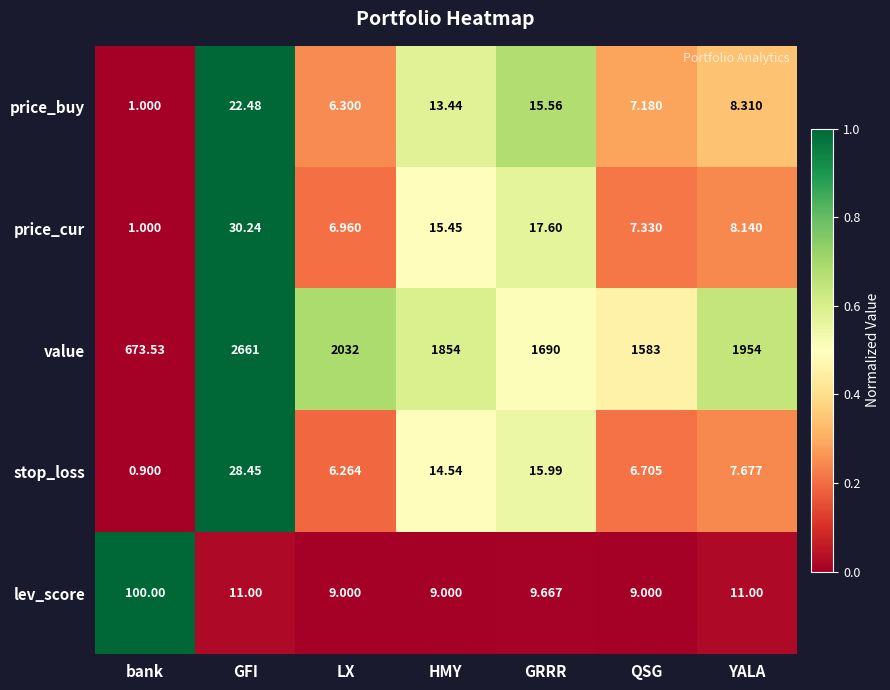

Which category has the highest value in the stop_loss series?

GFI